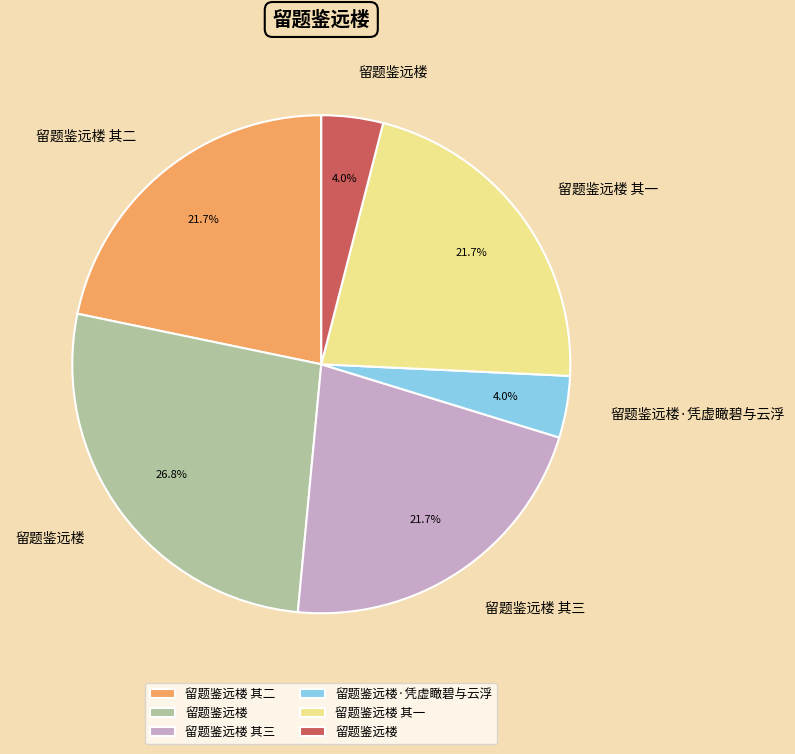

Does any single category account for the majority?

No